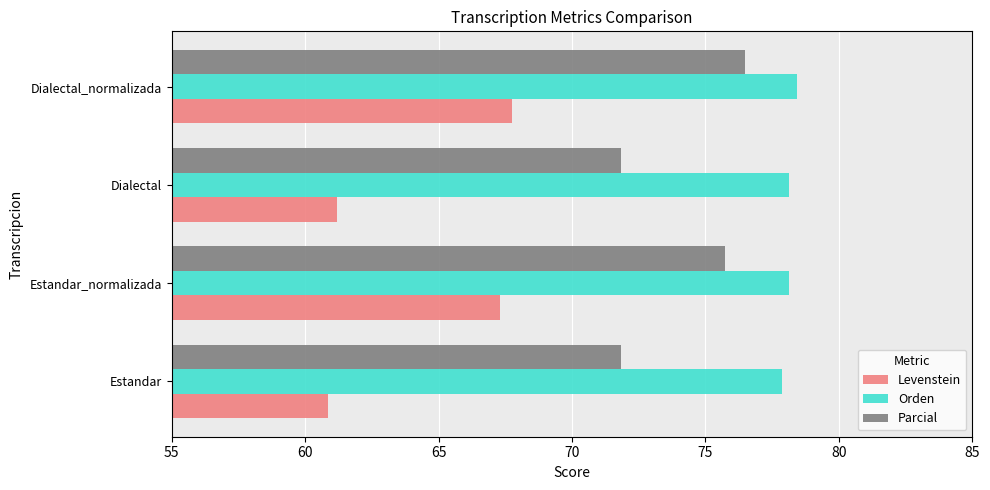

What is the difference between the maximum and minimum values in the Orden series?

0.6